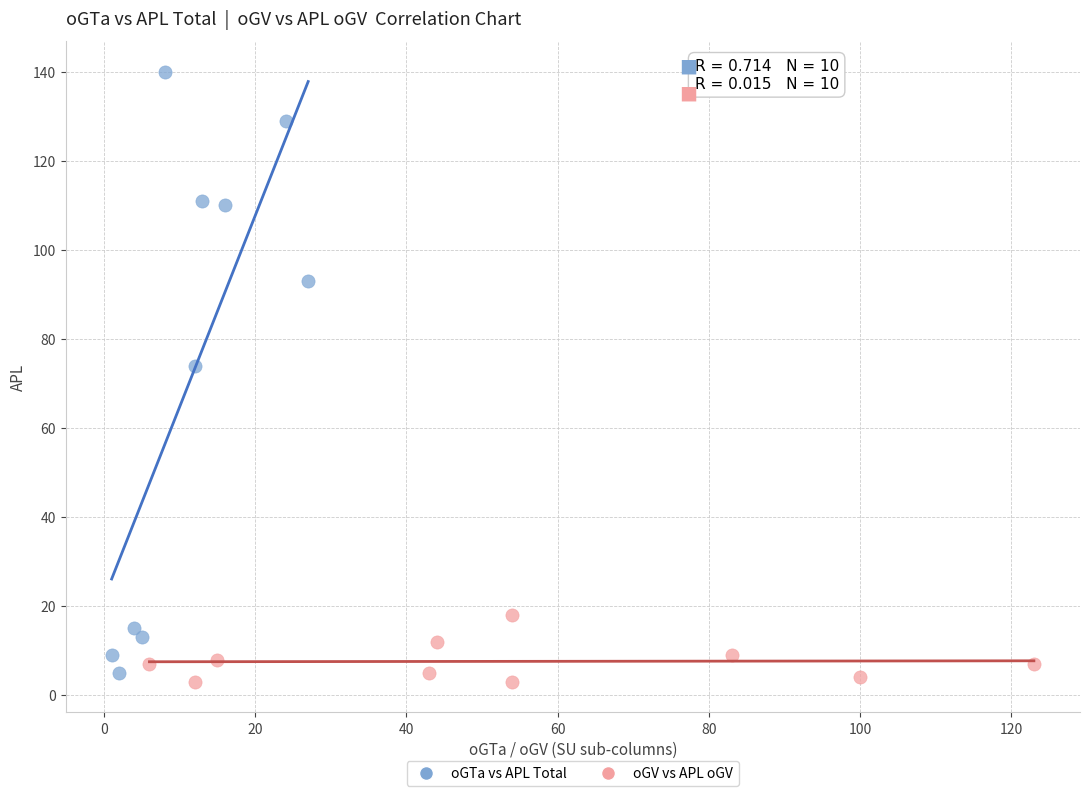

What are all the series names shown in the legend?

oGTa vs APL Total, oGV vs APL oGV